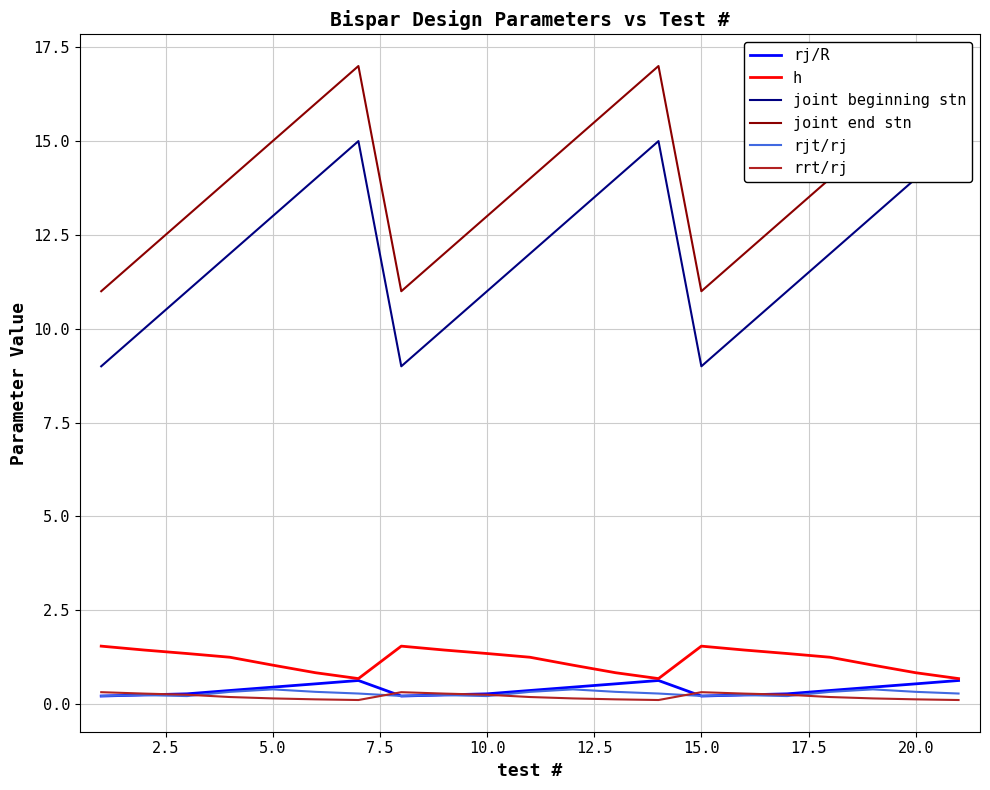

True or false: rjt/rj and joint end stn cross at least once.

False